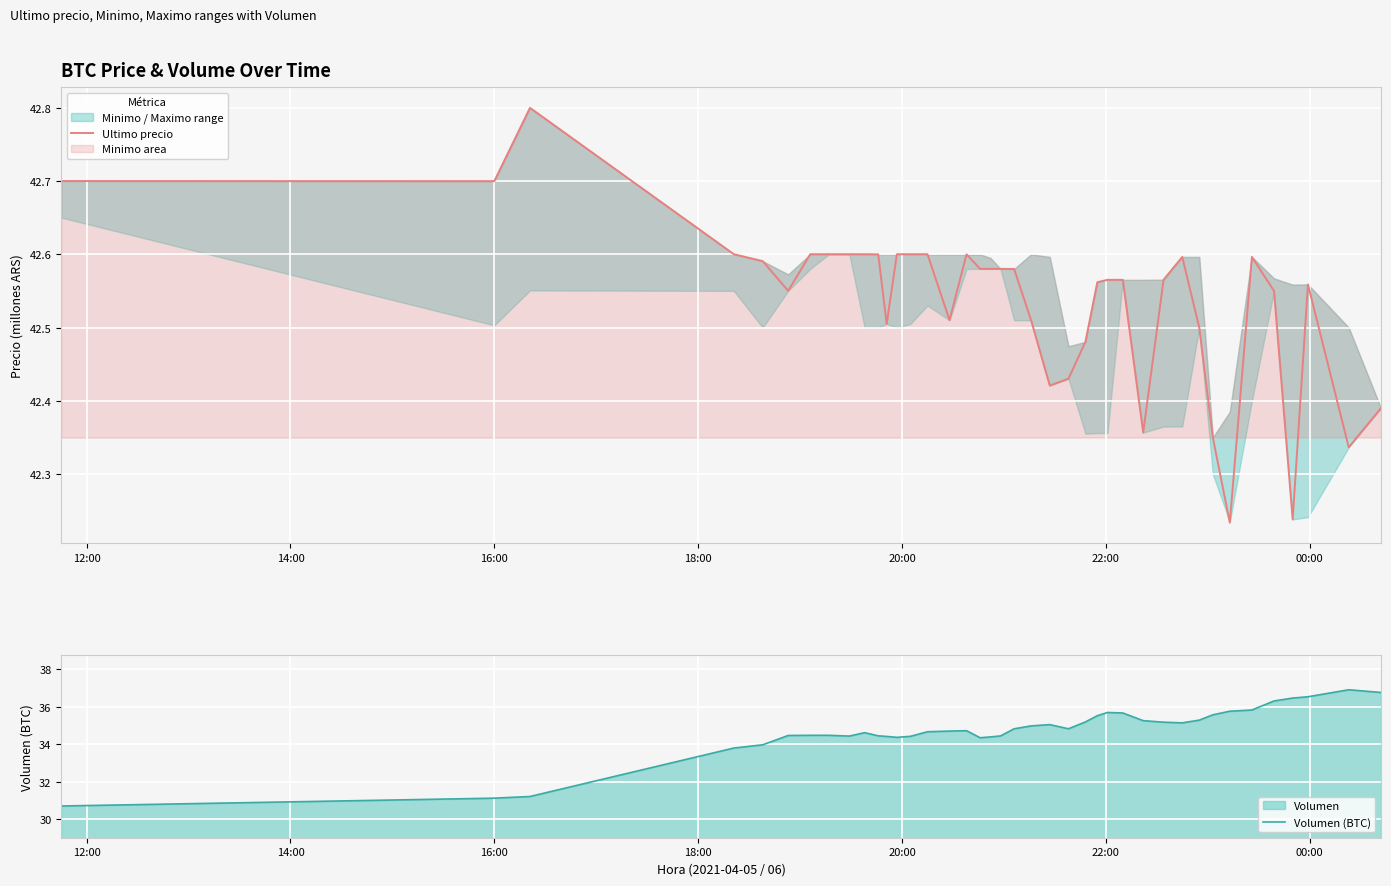

What is the maximum value shown in the chart?

42.8